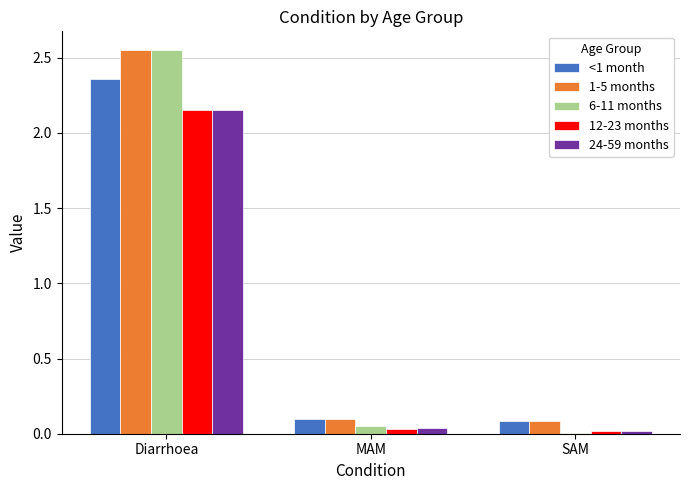

Are the bars horizontal?

No